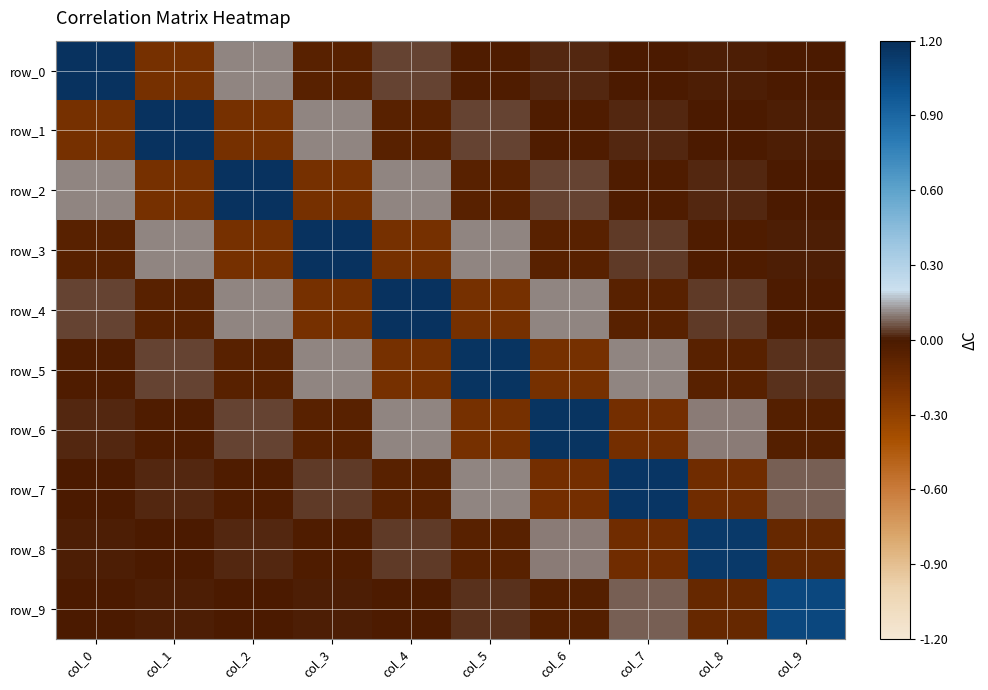

What is the total value across all series at col_7?

1.0